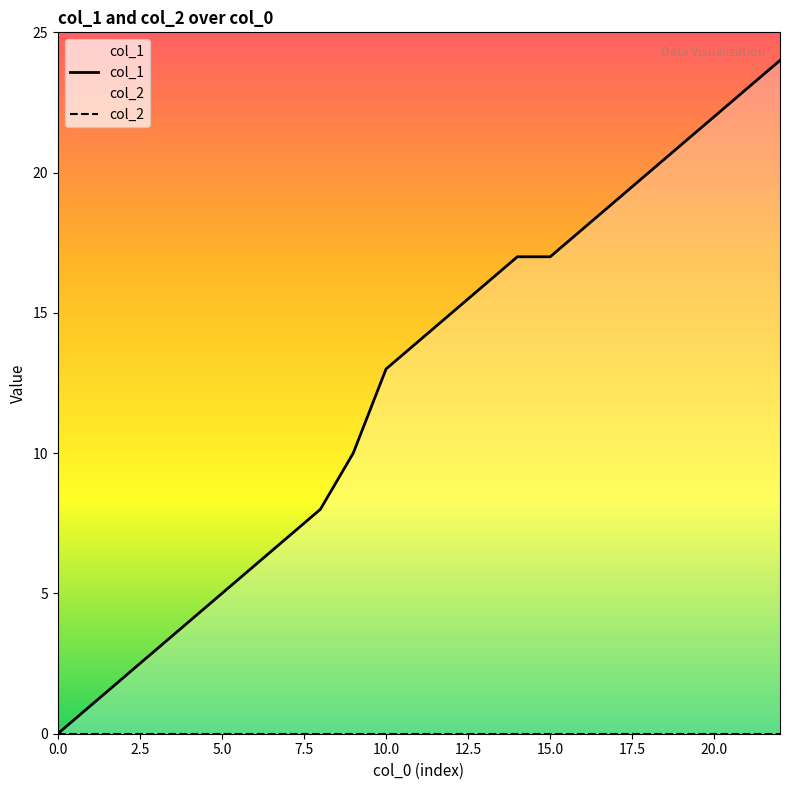

Does the chart display data point markers on the line(s)?

No